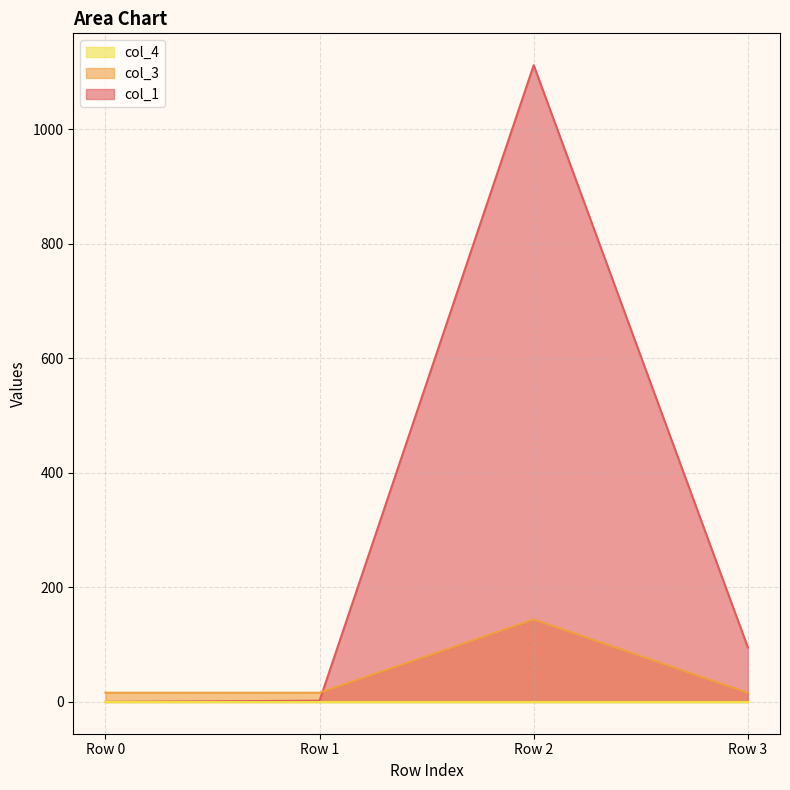

True or false: col_3 has a value of 16.0 at Row 0.

True